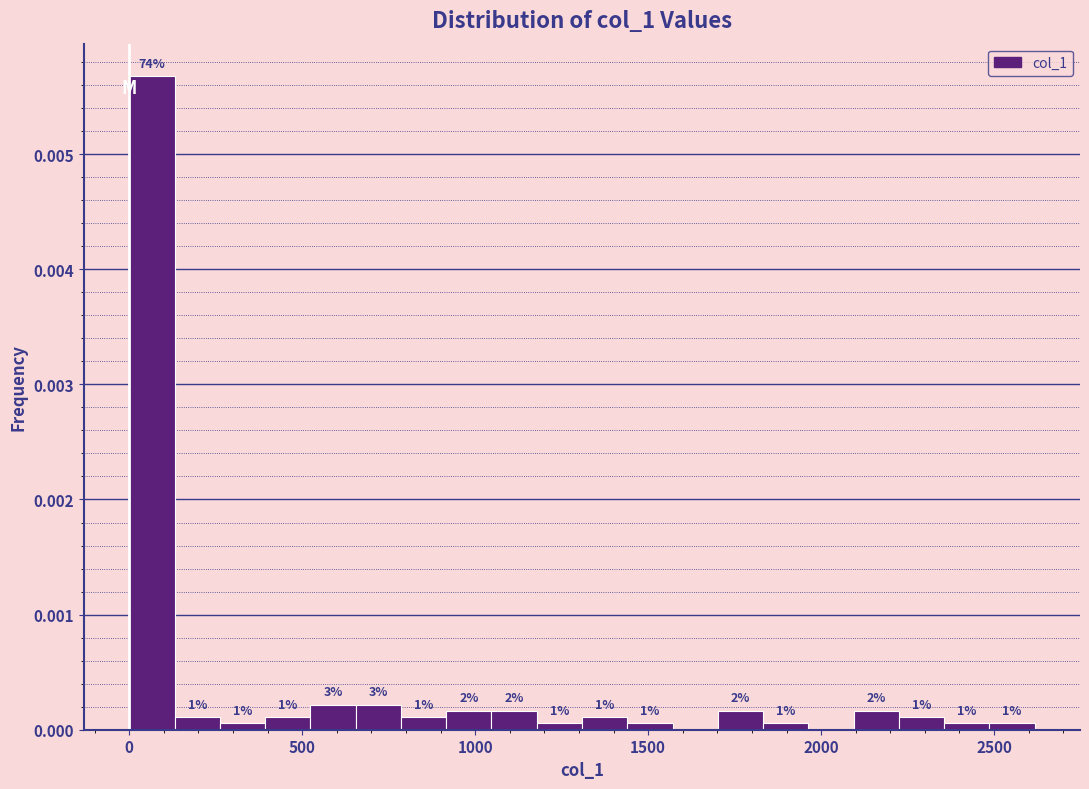

Around what value on the x-axis is the tallest bar? Give the approximate position of its centre, as read against the axis.

50